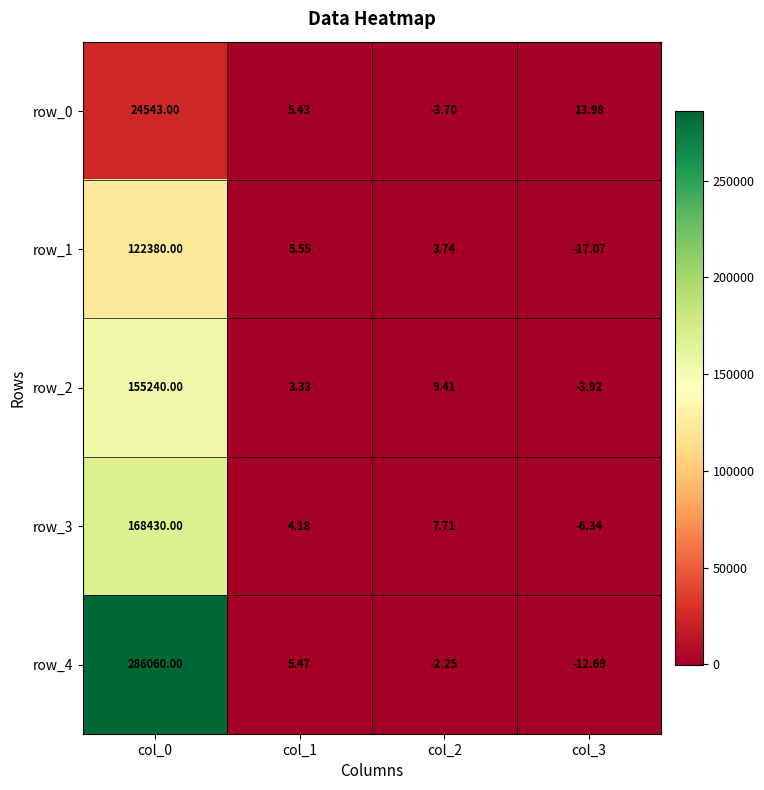

Is the value of row_4 at col_2 greater than the value of row_2 at col_2?

No